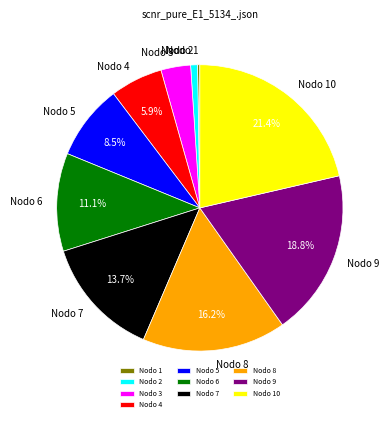

Does Nodo 5 represent more than half of the total?

No